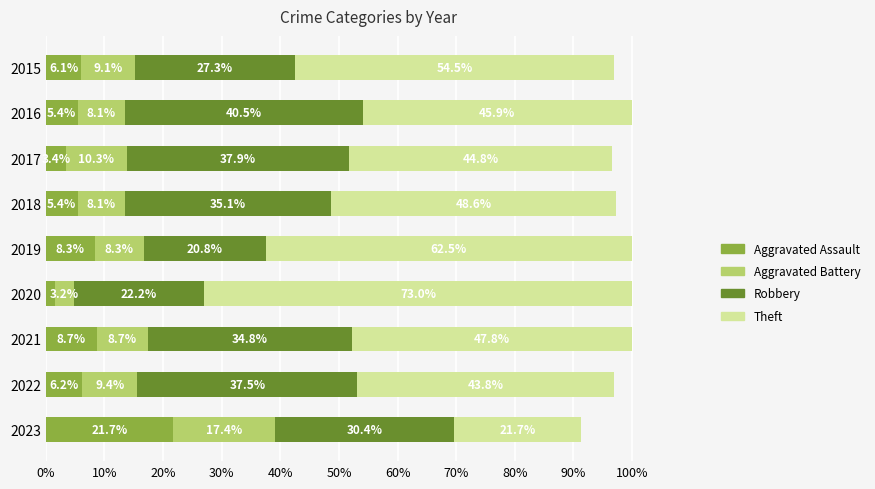

The Aggravated Assault series shows 6.1 at 2015. True or false?

True